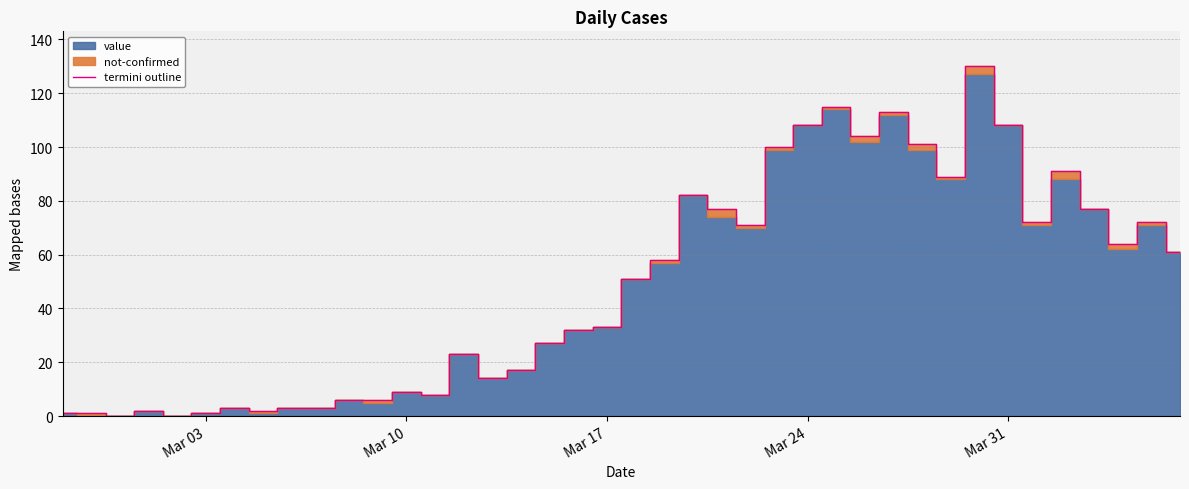

The termini outline series shows 108 at Mar 24. True or false?

True